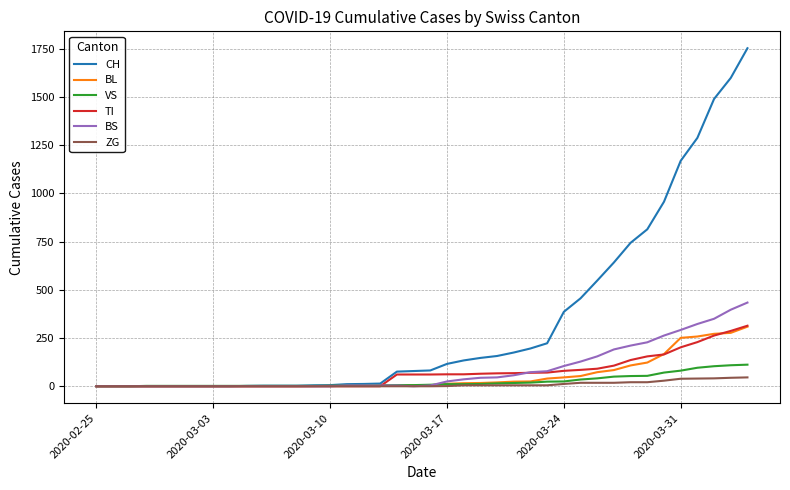

Which series has the widest spread of values?

CH